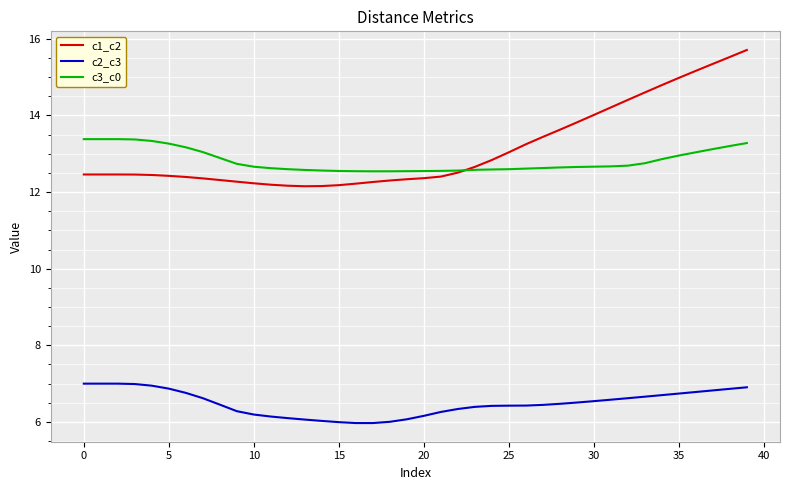

True or false: c3_c0 and c2_c3 cross at least once.

False